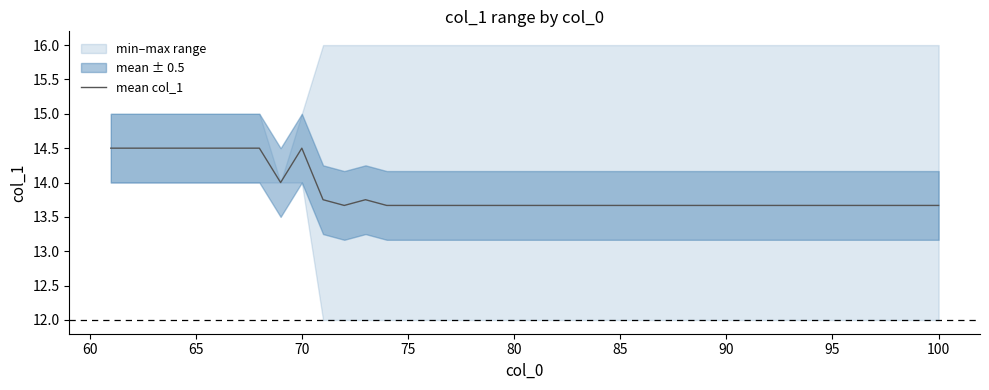

Does the chart display data point markers on the line(s)?

No